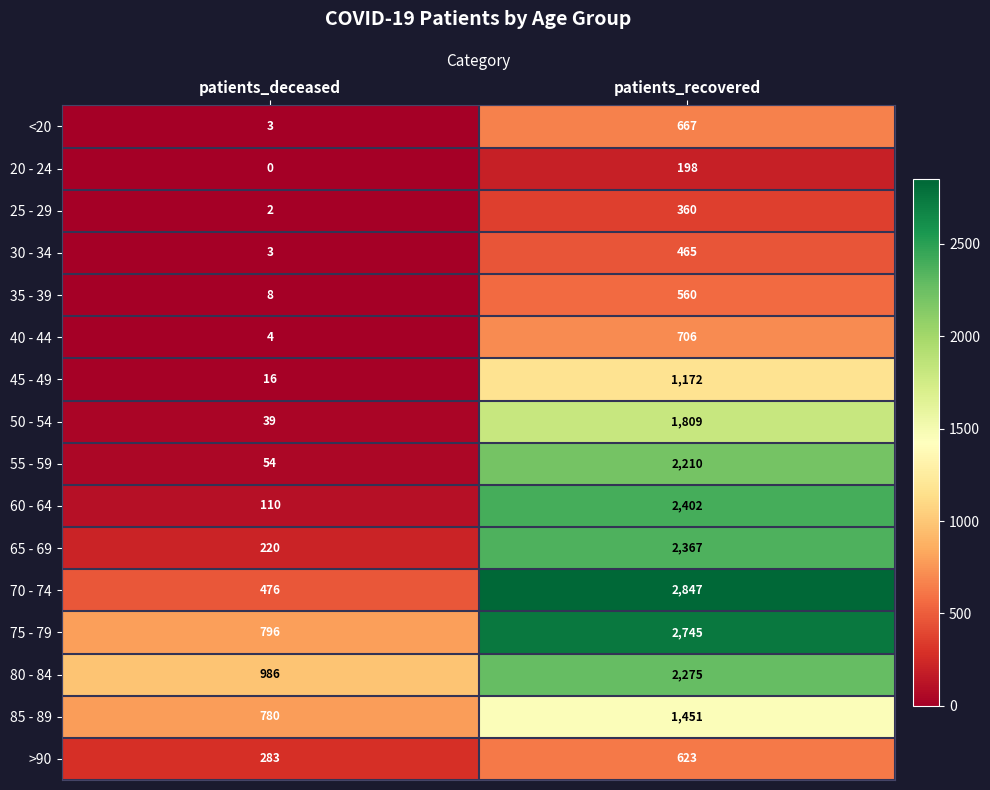

At which category is the sum across all series the highest?

patients_recovered